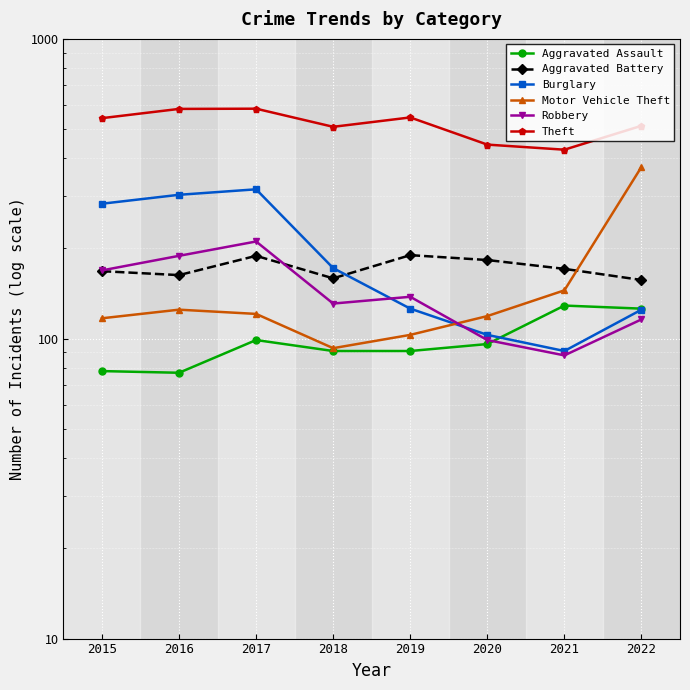

At which label does Theft reach its peak?

2017